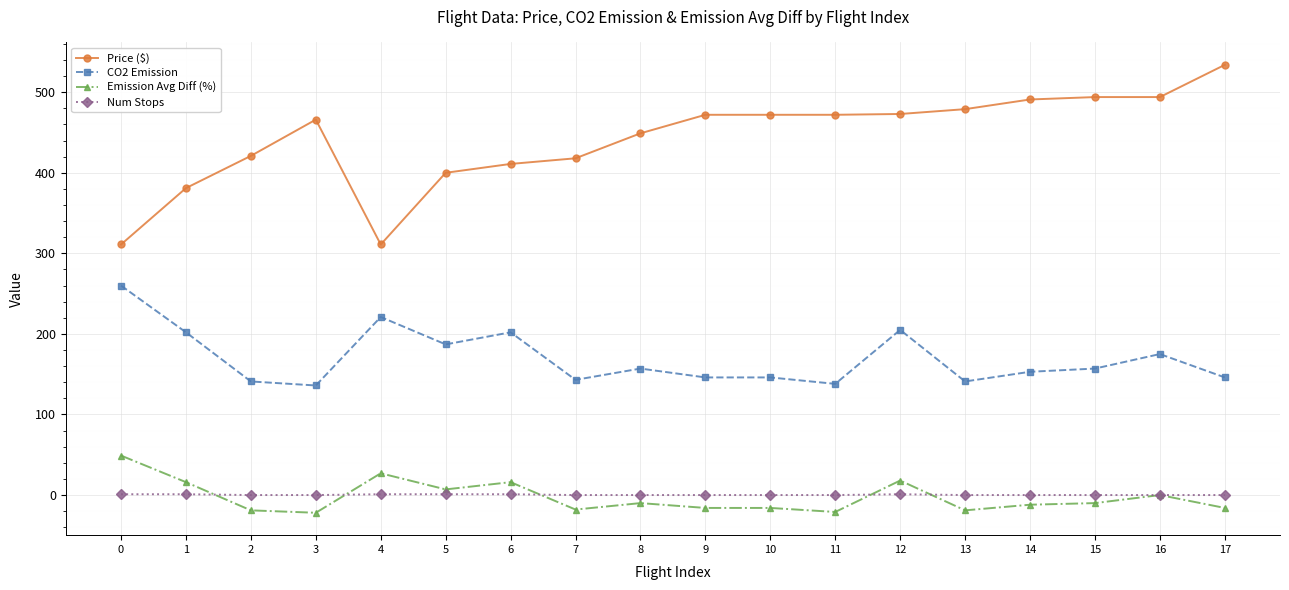

Where is the first local maximum for Emission Avg Diff (%)?

4